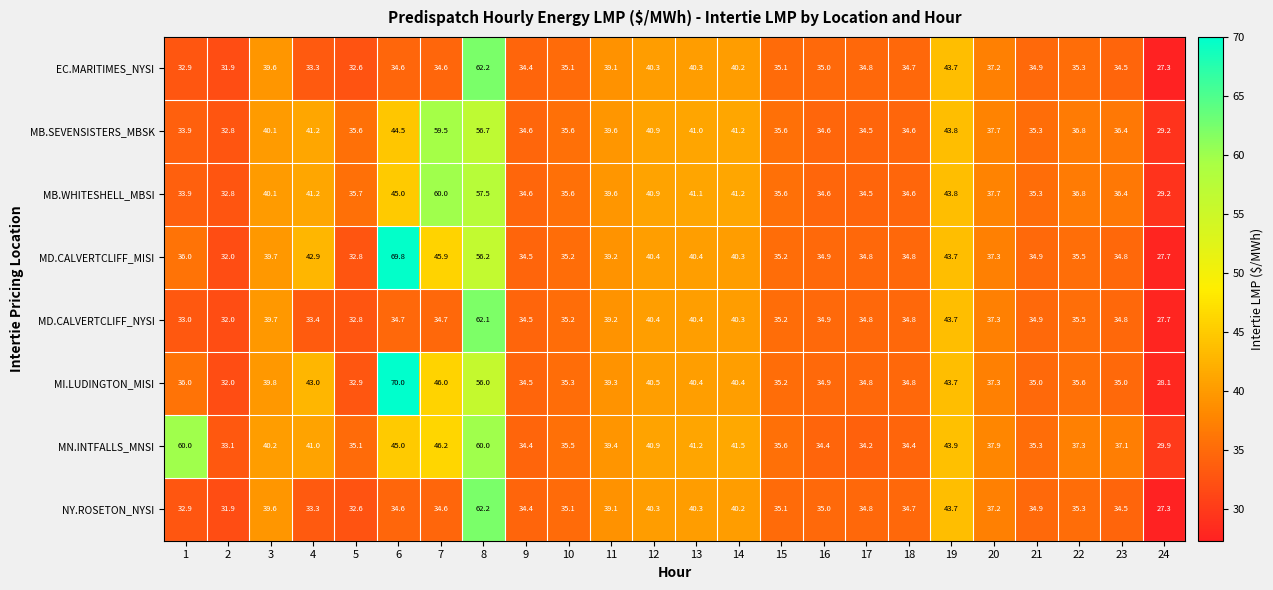

The EC.MARITIMES_NYSI series shows 8.3 at 10. True or false?

False